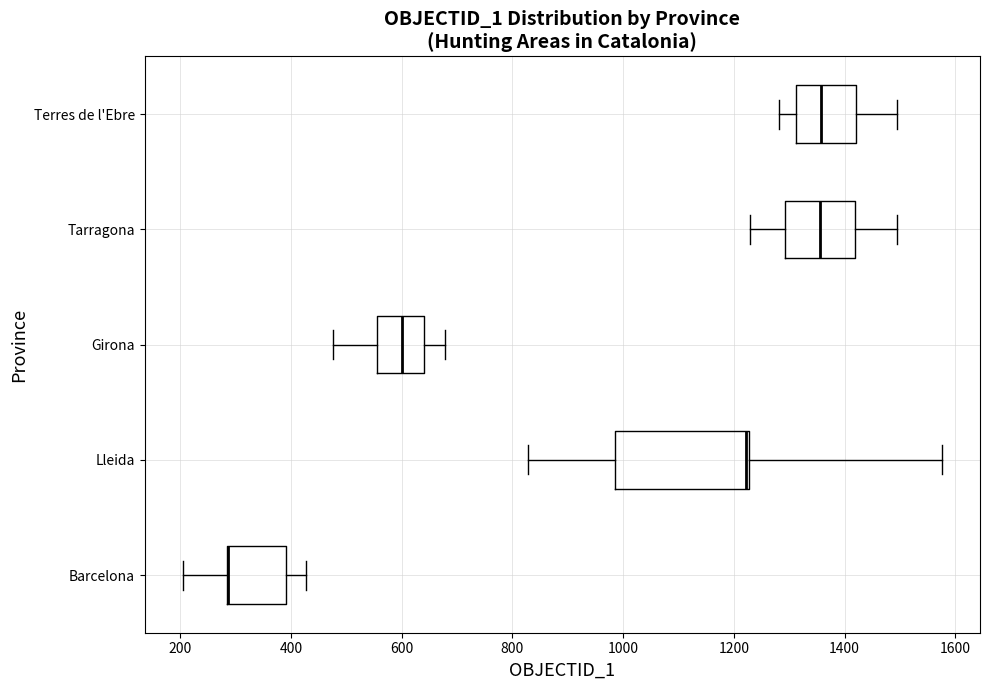

Where is the left edge of the box for Lleida on the x-axis? The values are not printed on the chart, so give them approximately, as read against the axis.

980